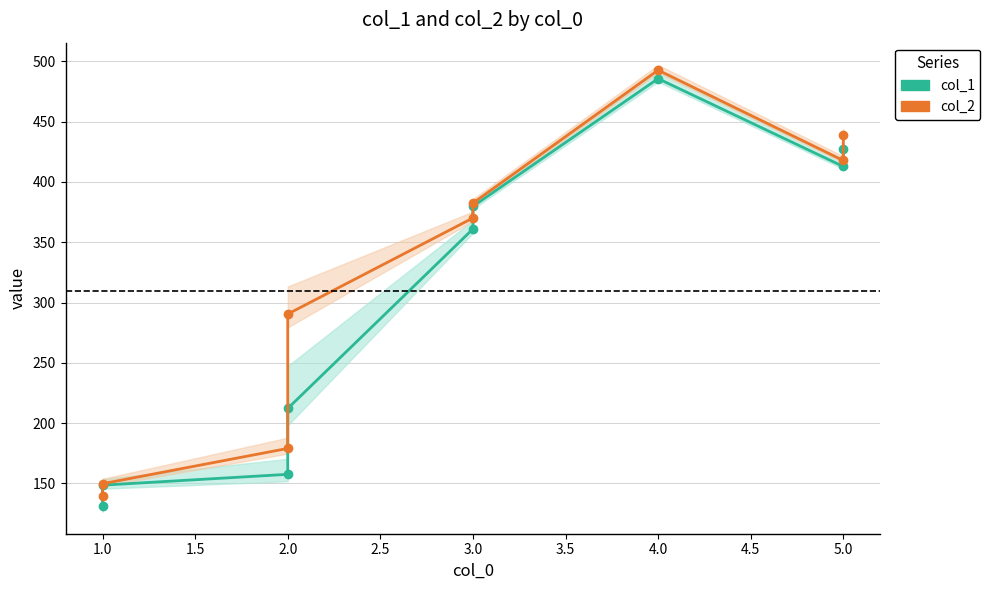

At 1.0, list the series in order from largest to smallest.

col_2, col_1